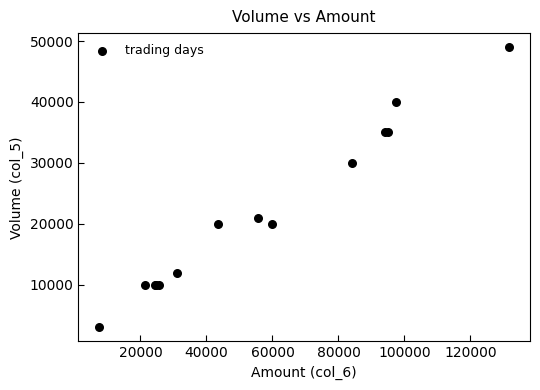

What Y value in the scatter plot is closest to 26000?

30000